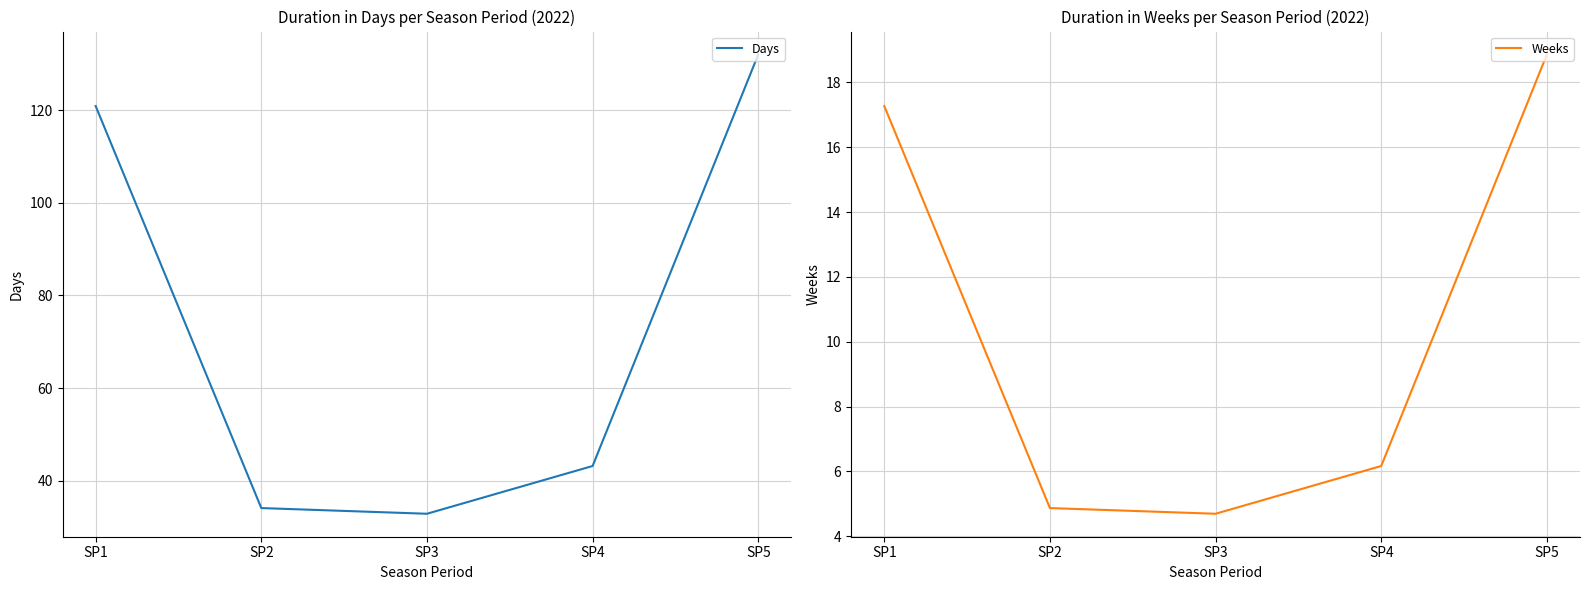

The Weeks series shows 4.7 at SP3. True or false?

True